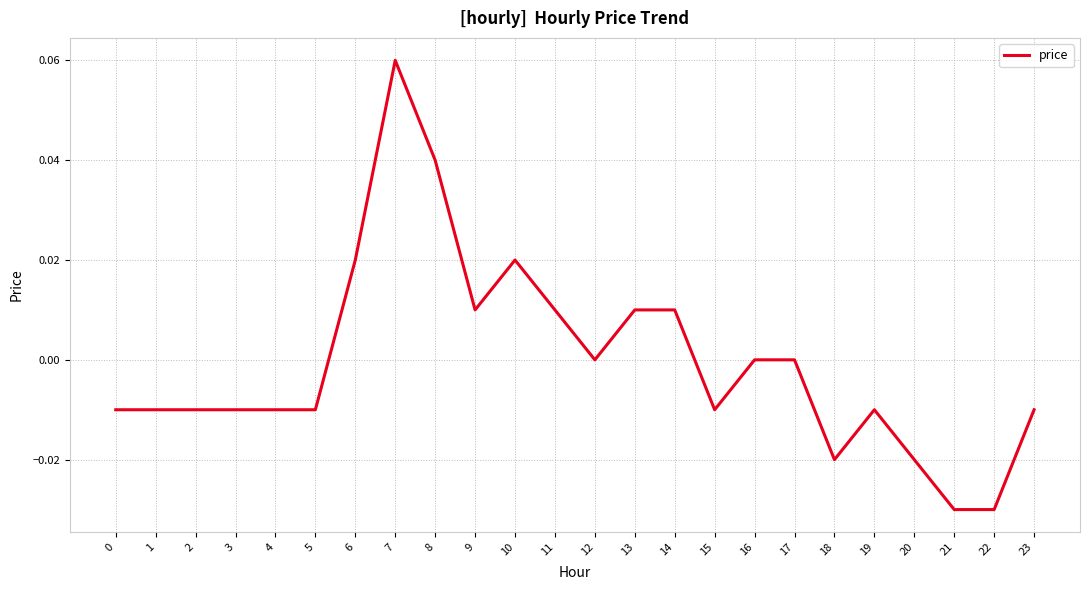

True or false: the data shows 0.0 at 14.

True